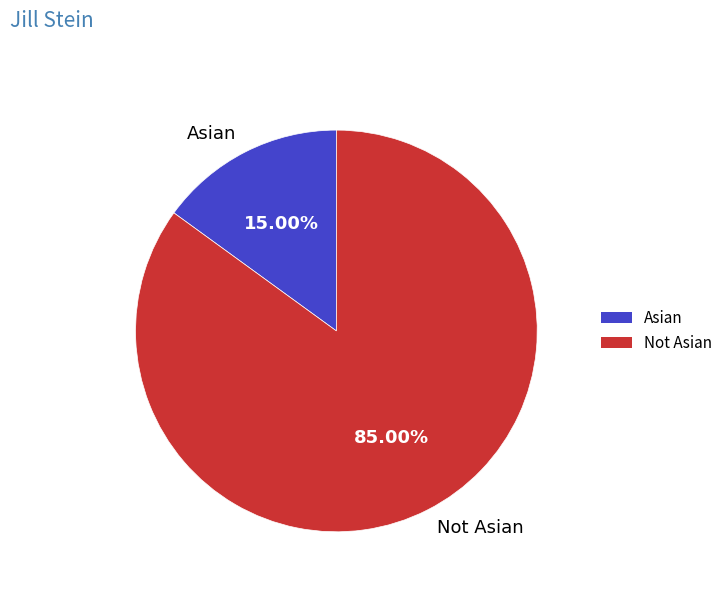

What percentage is NOT represented by Not Asian?

15.0%